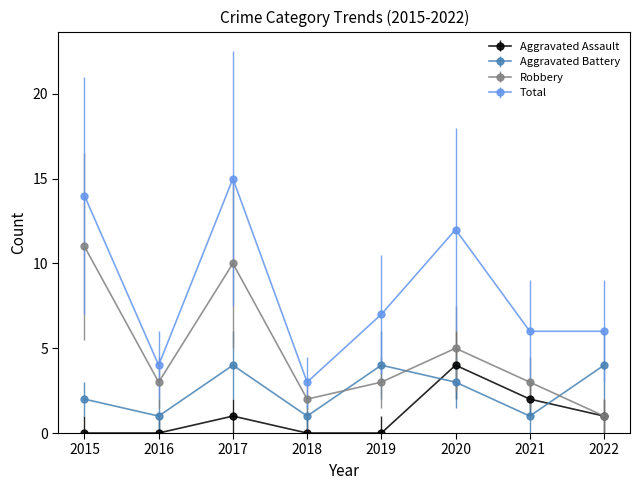

What is the sum of all Aggravated Battery values?

20